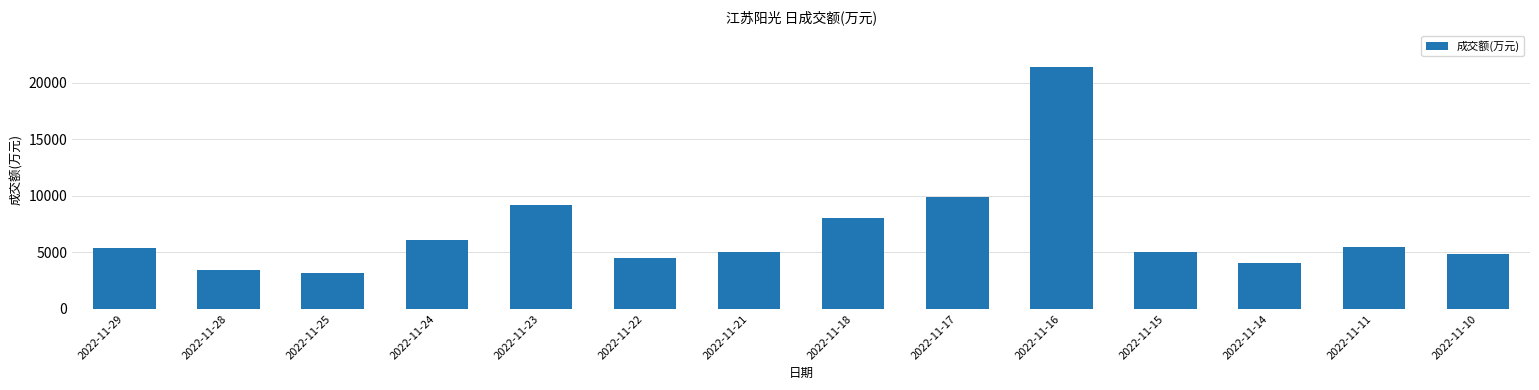

What is the value of the 2nd bar from the left?

3426